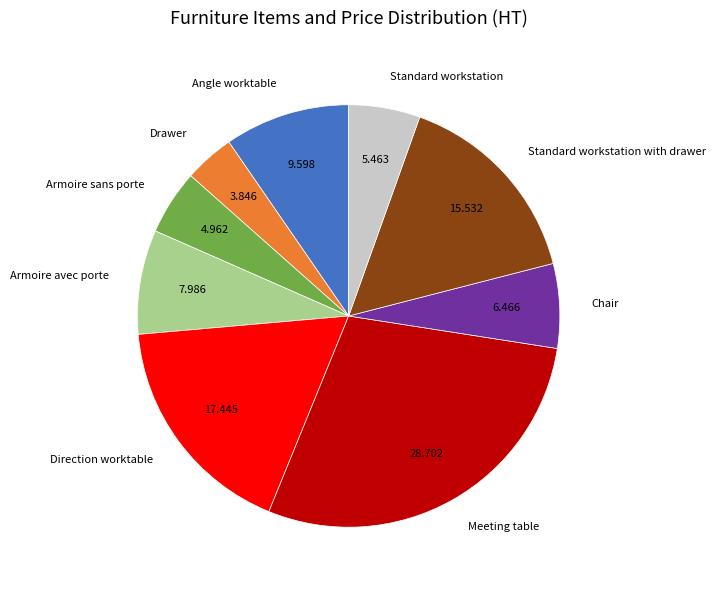

Which slice is the largest?

Meeting table